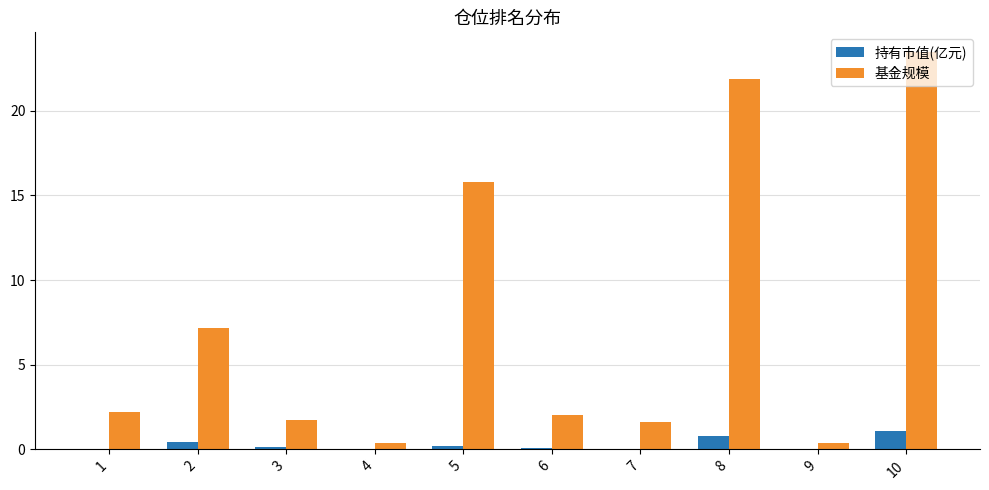

What are all the series names shown in the legend?

持有市值(亿元), 基金规模